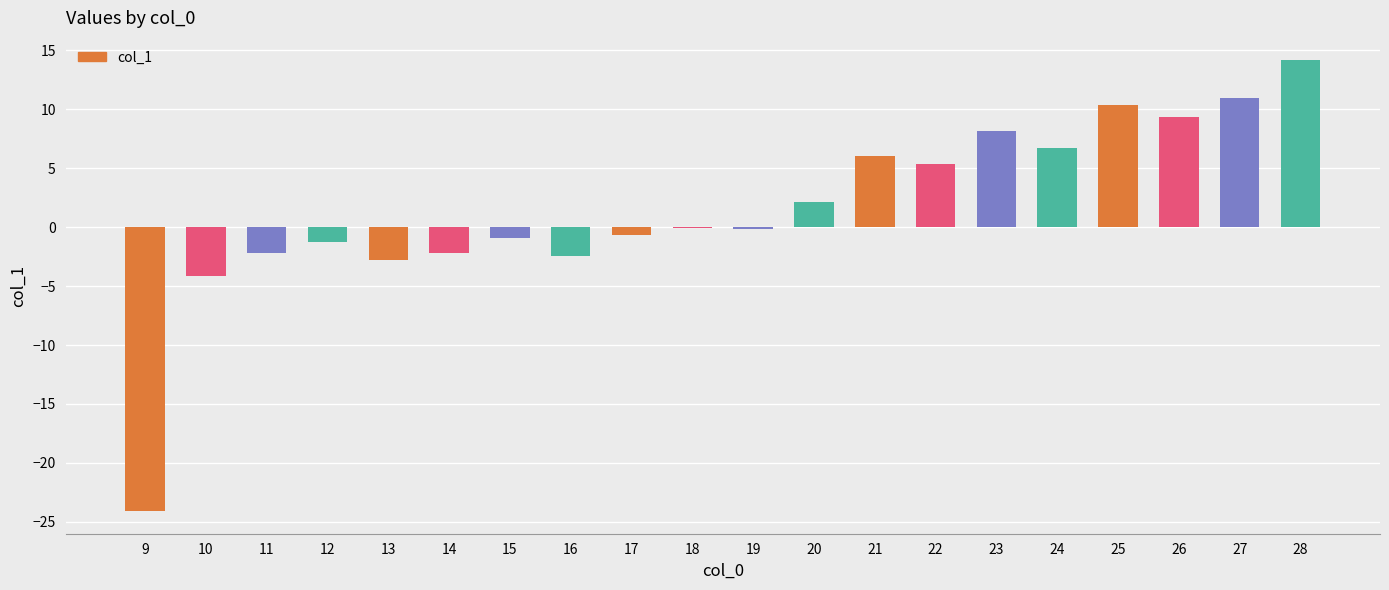

What value does the data have at 23?

8.2